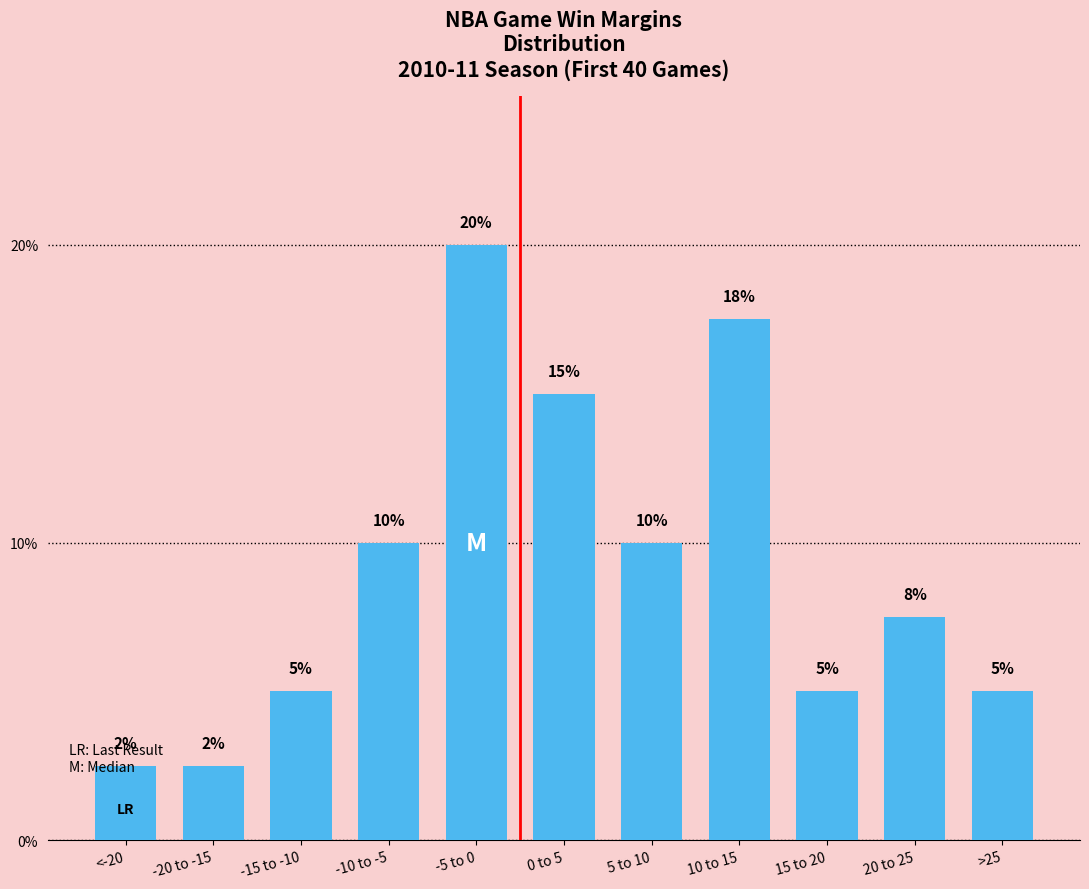

What position from the right is 10 to 15?

4